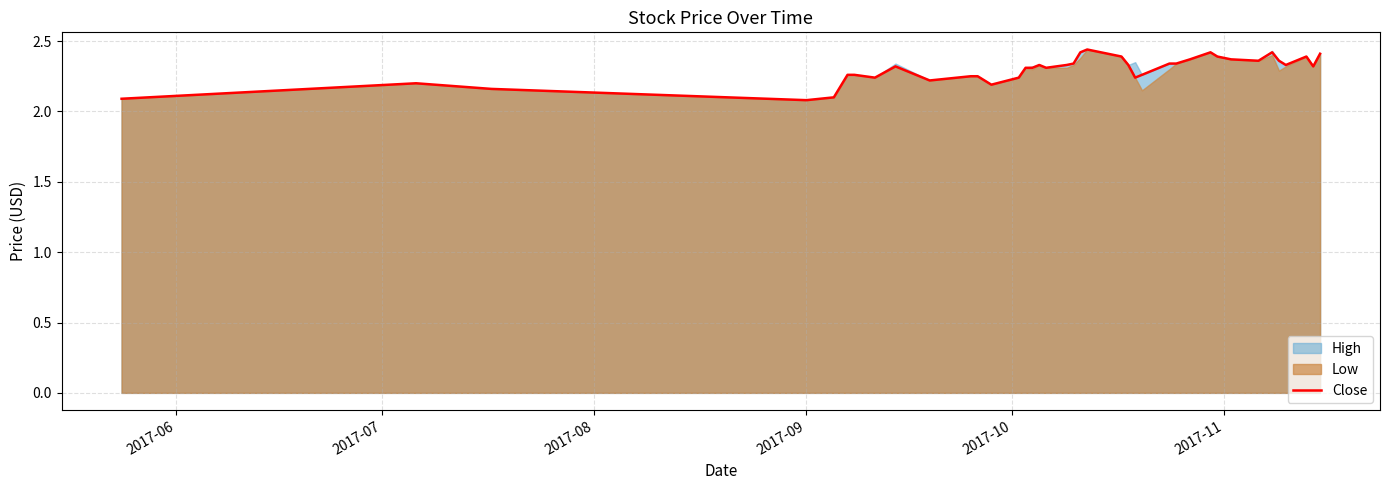

What is the minimum value for Close?

2.1